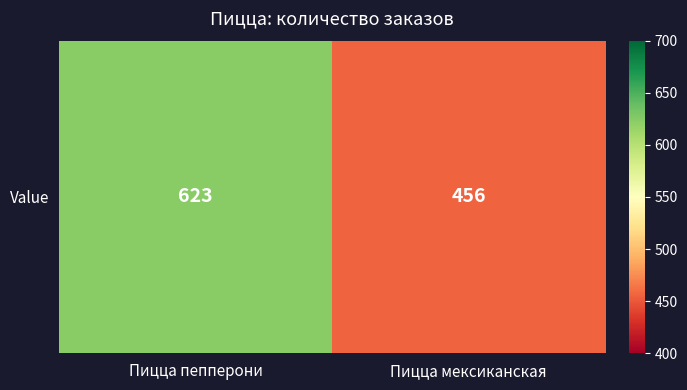

What is the smallest value displayed?

456